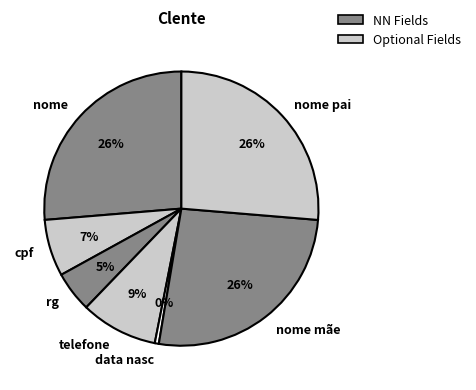

What is the smallest slice in the pie chart?

data nasc